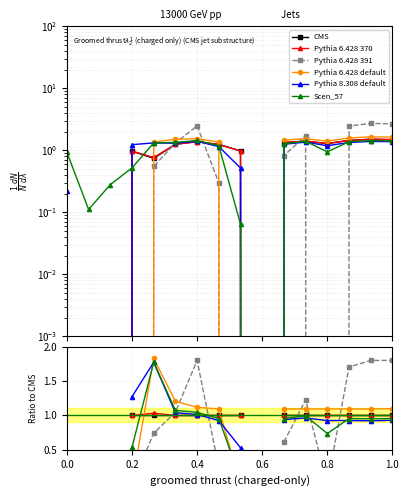

Does the chart display data point markers on the line(s)?

Yes